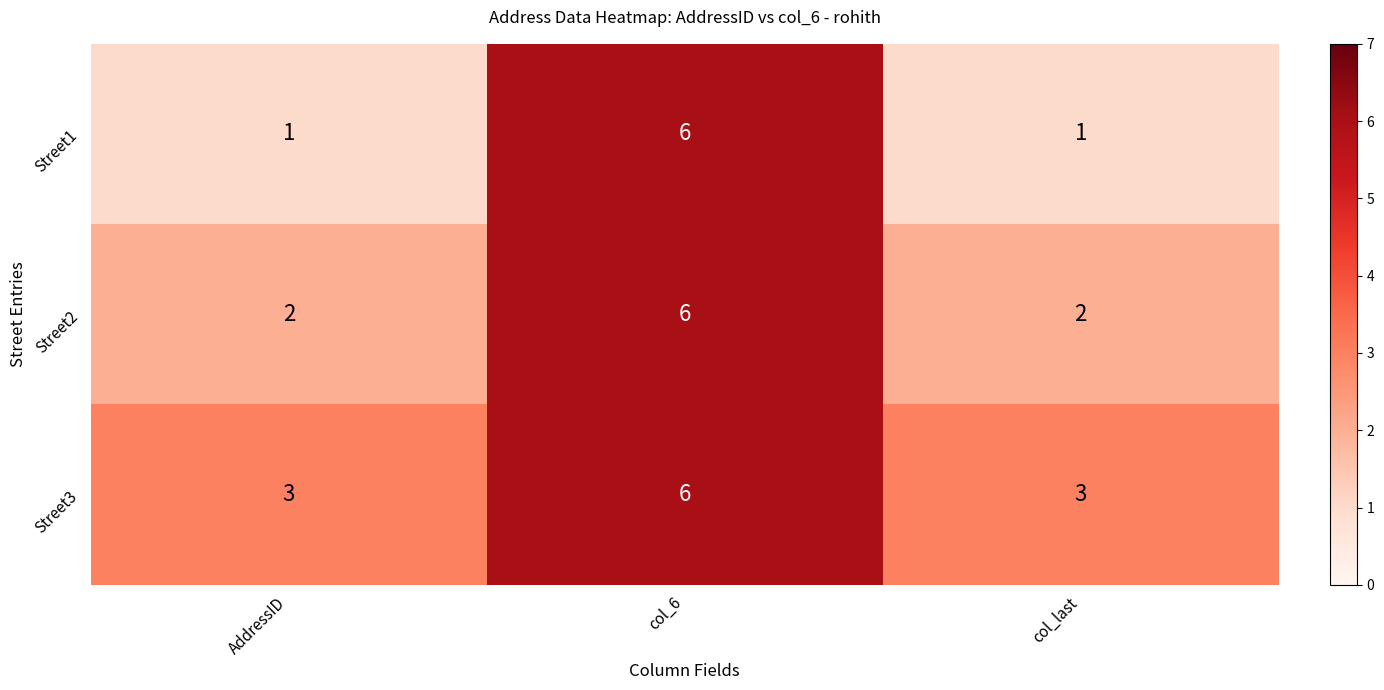

At which category does the chart reach its peak across all series?

col_6